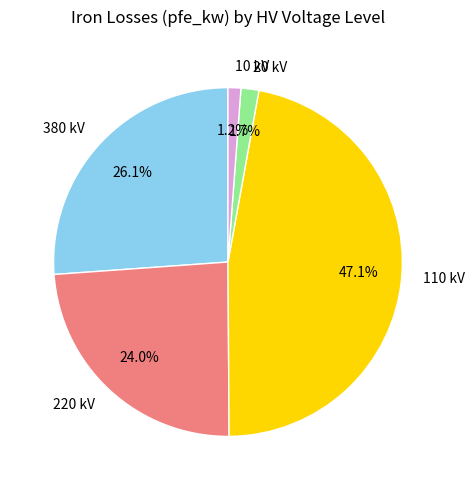

What is the ratio of the value at 10 kV to the value at 20 kV?

0.7